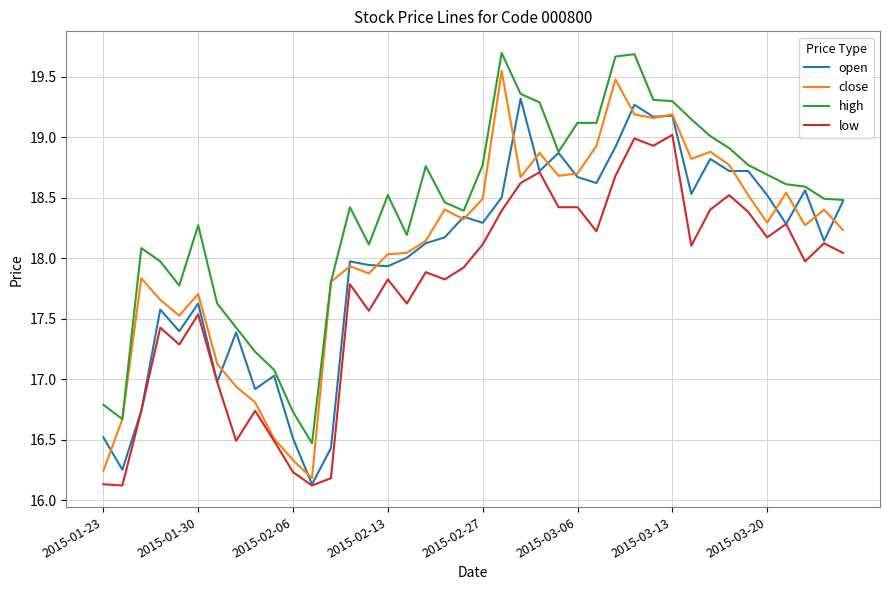

True or false: high and low intersect in this chart.

False